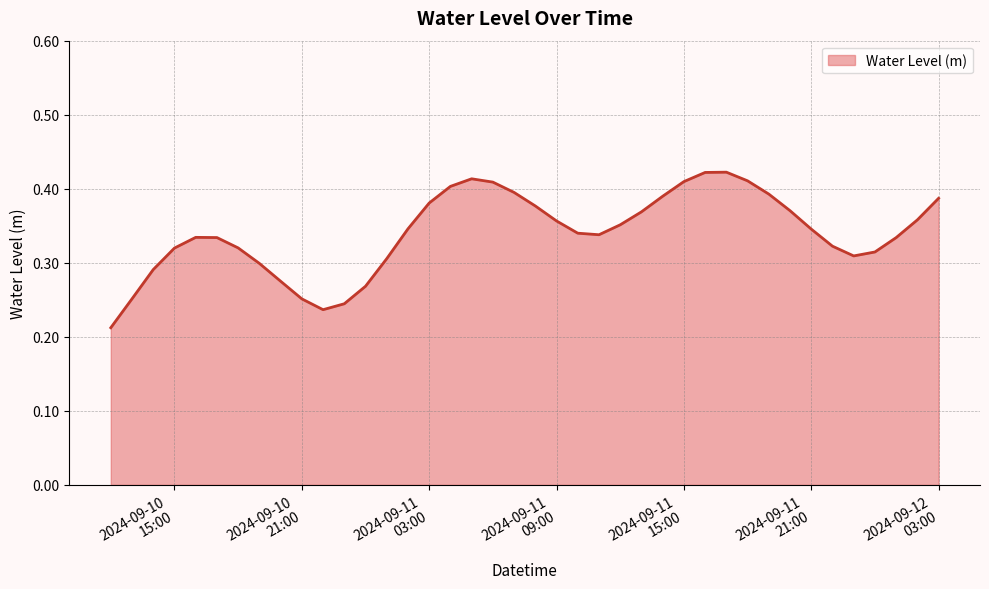

How many interior local valleys (lower than both neighbors) does the data have?

3